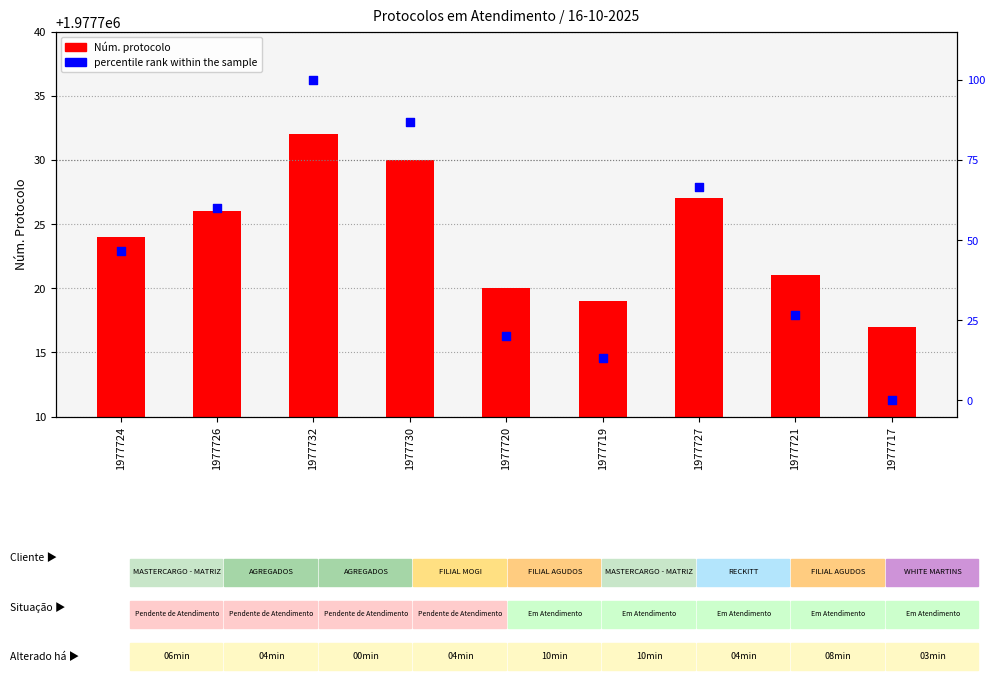

Which series has the largest total across all categories?

Núm. protocolo